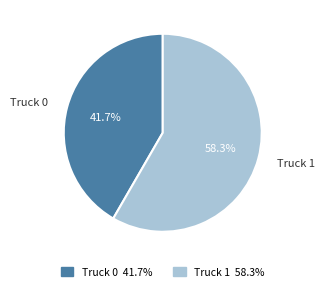

How many slices are in this pie chart?

2